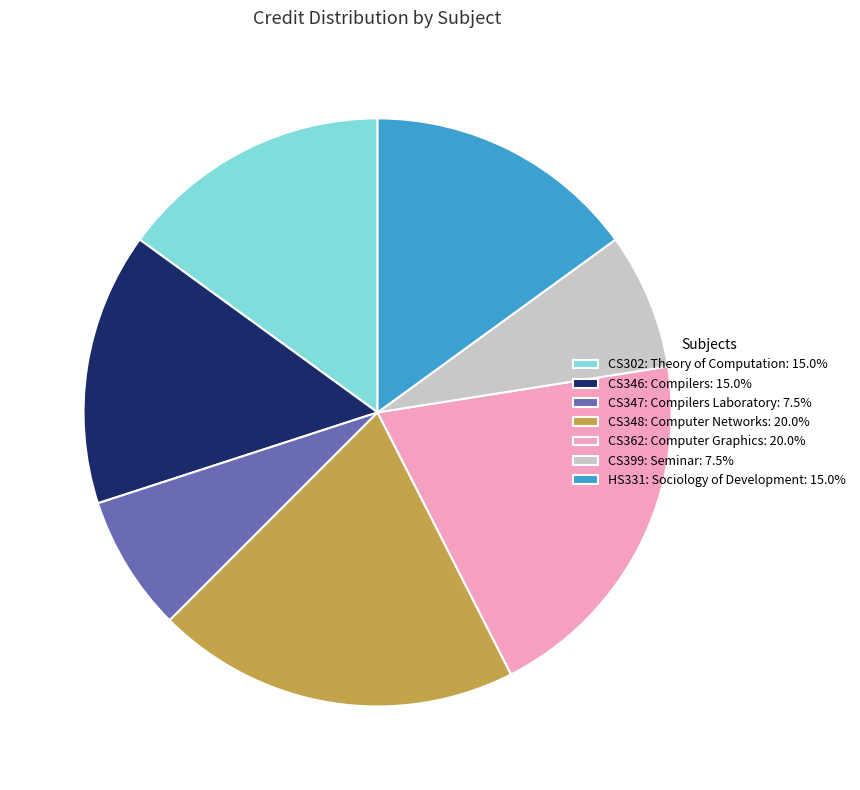

Does any single category account for the majority?

No